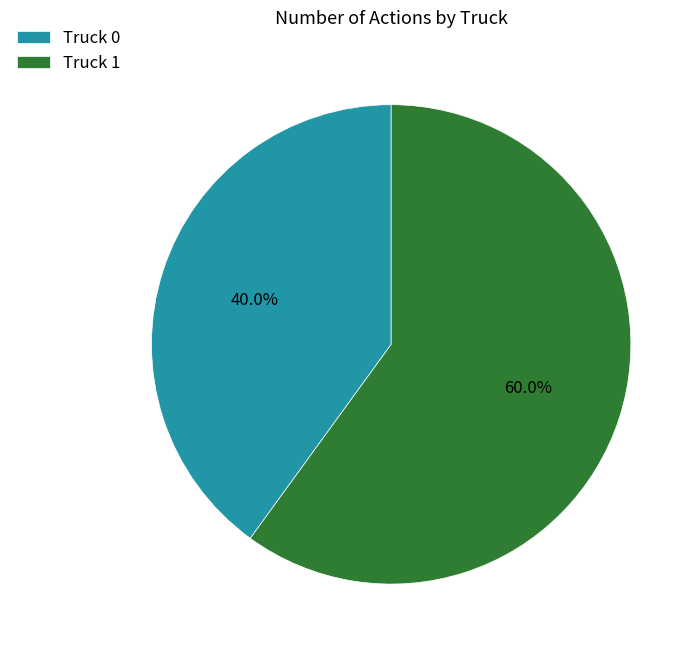

How many segments does this pie chart have?

2